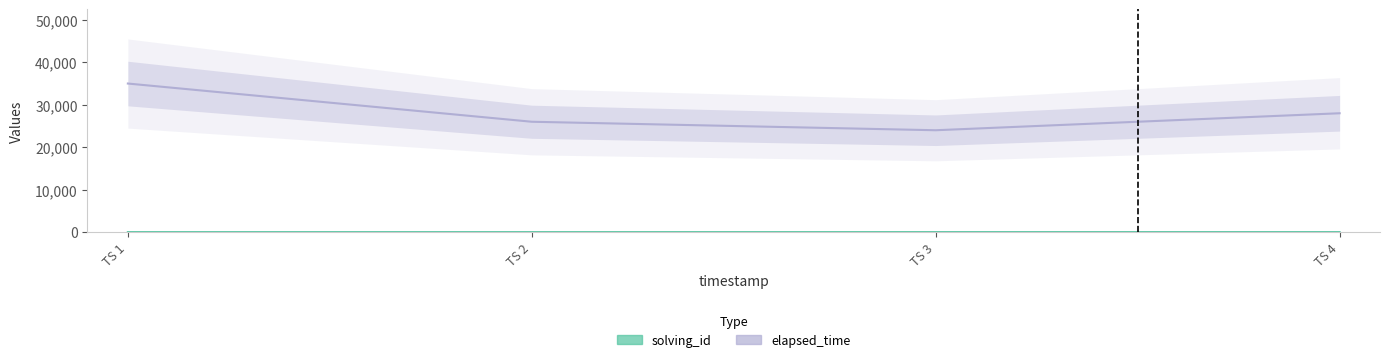

True or false: solving_id and elapsed_time cross at least once.

False